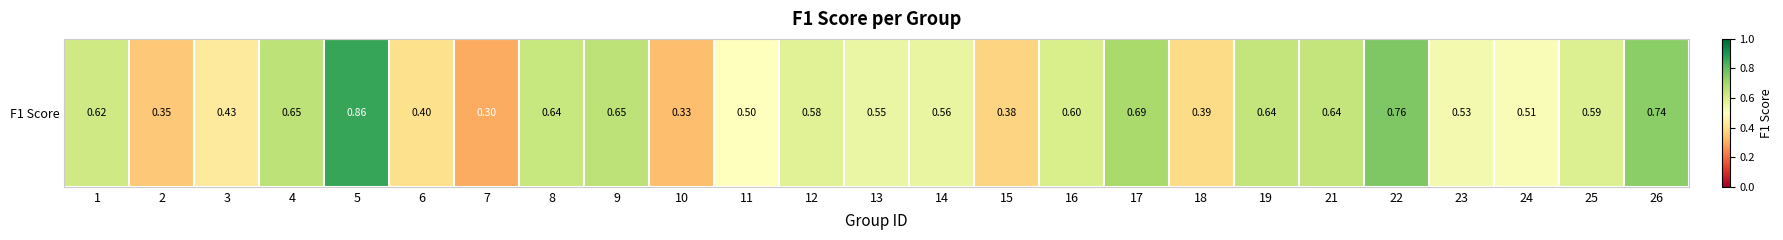

What is the greatest value displayed?

0.9